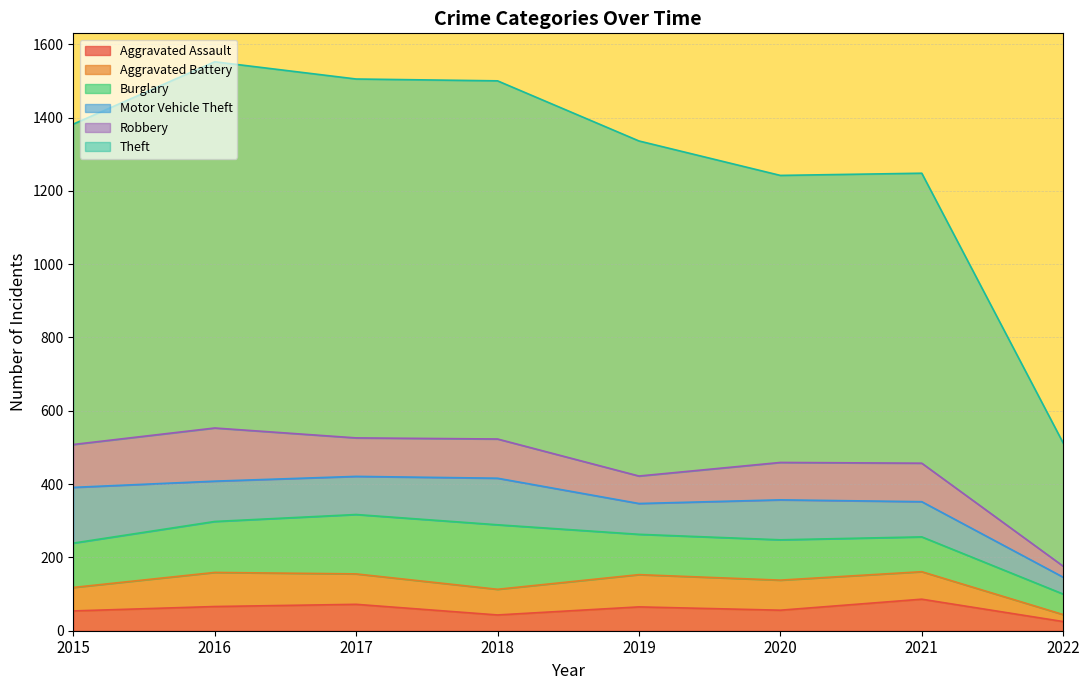

What is the difference between the highest and lowest values at 2016?

933